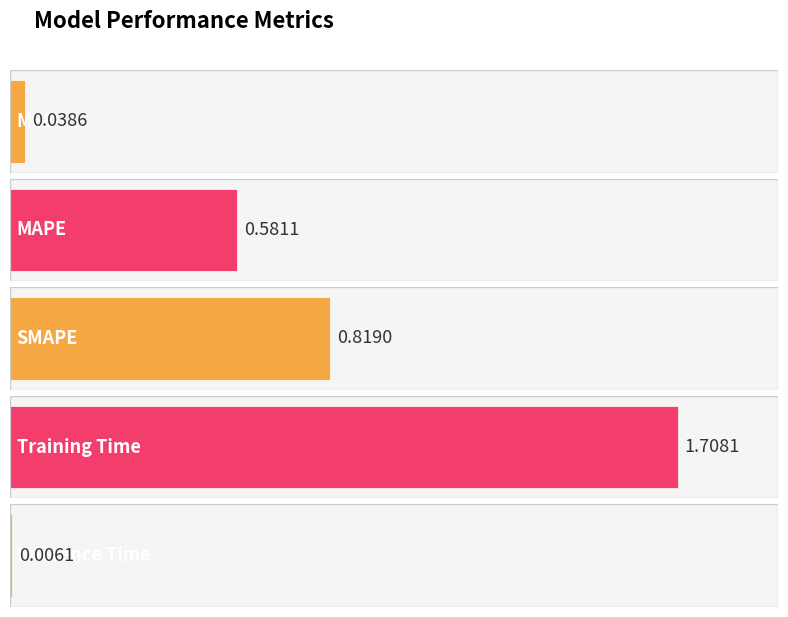

What is the label of the 2nd bar from the right?

Training Time